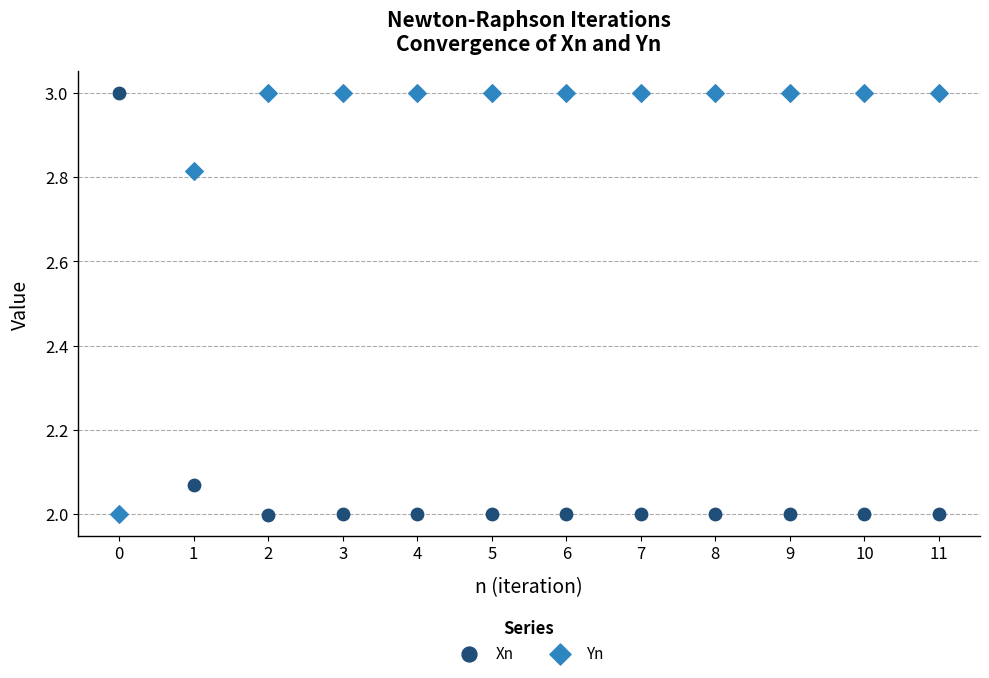

Across all data points, what is the range of Y values (max minus min)?

1.0